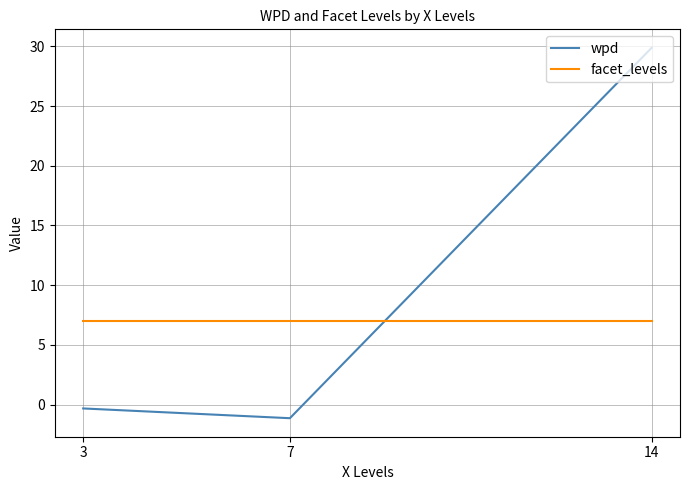

Which series has the widest spread of values?

wpd